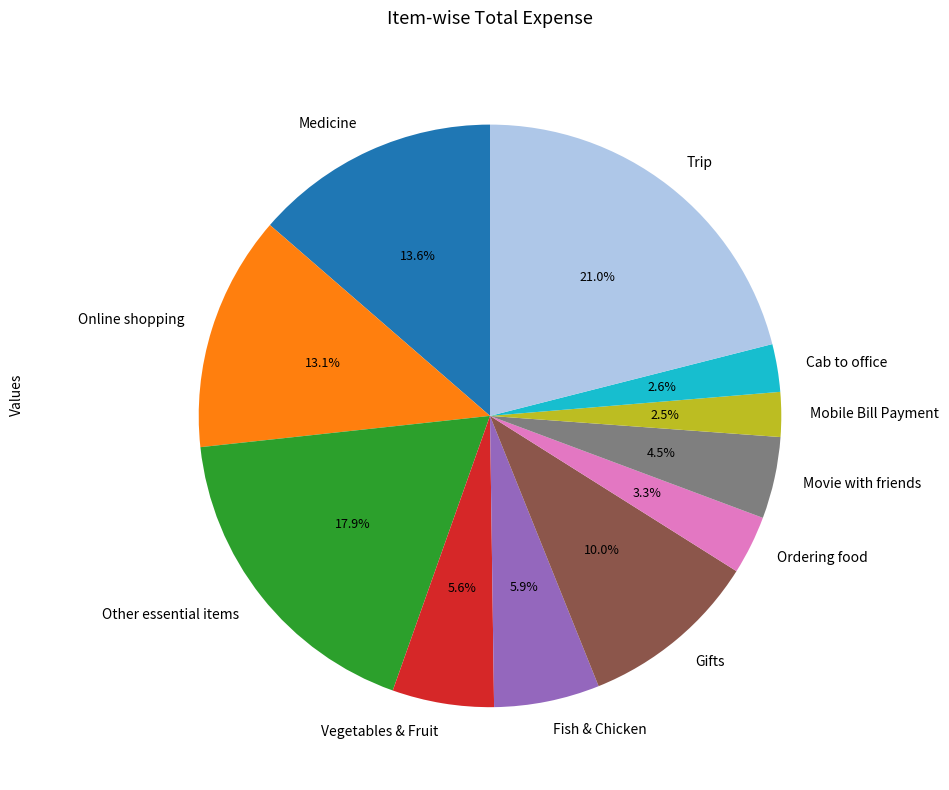

What percentage is the Cab to office slice, to the nearest percent?

3%